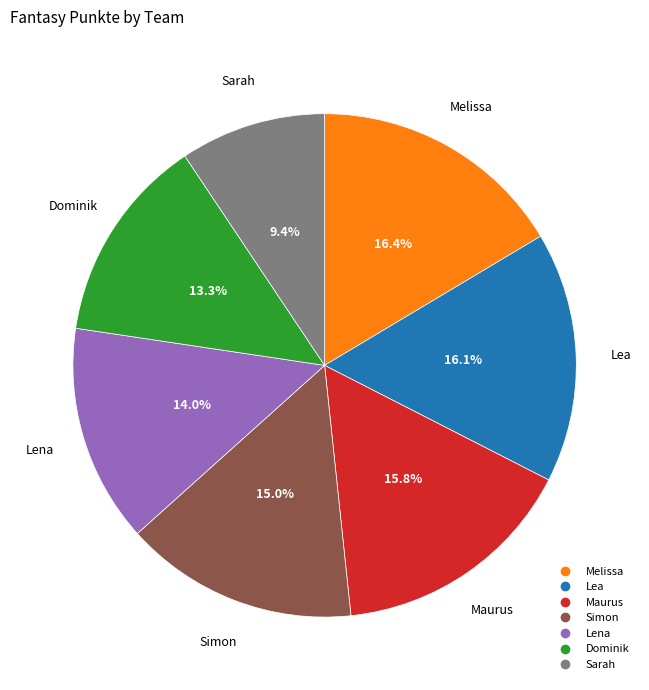

Does any single category account for the majority?

No